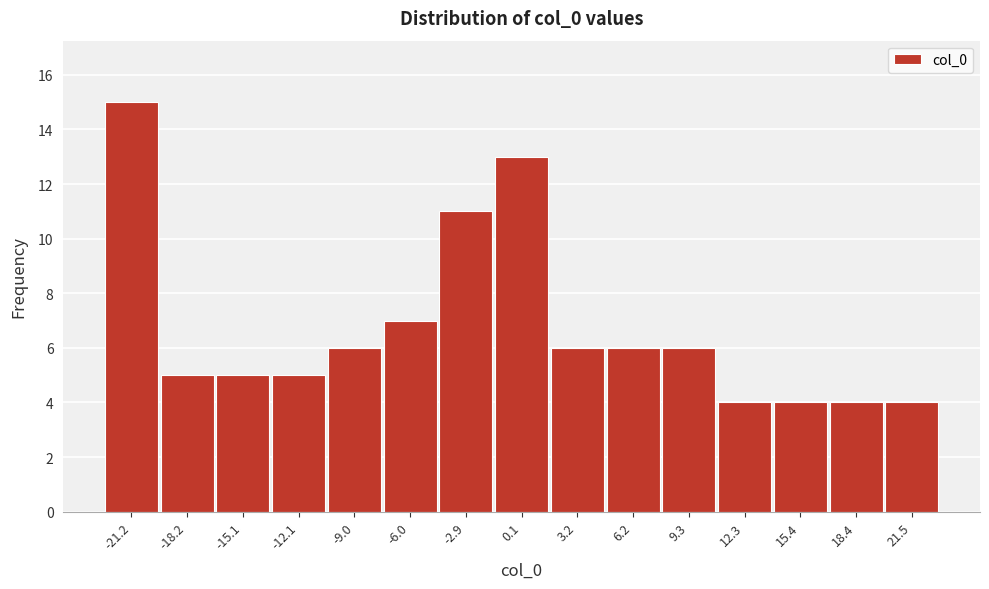

Reading left to right, what are all the values shown in this chart?

-21.2=15	-18.2=5	-15.1=5	-12.1=5	-9.0=6	-6.0=7	-2.9=11	0.1=13	3.2=6	6.2=6	9.3=6	12.3=4	15.4=4	18.4=4	21.5=4